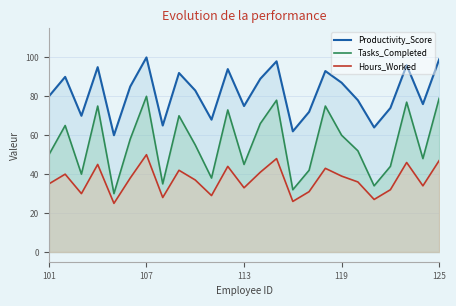

What is the difference between the highest and lowest values at 104?

50